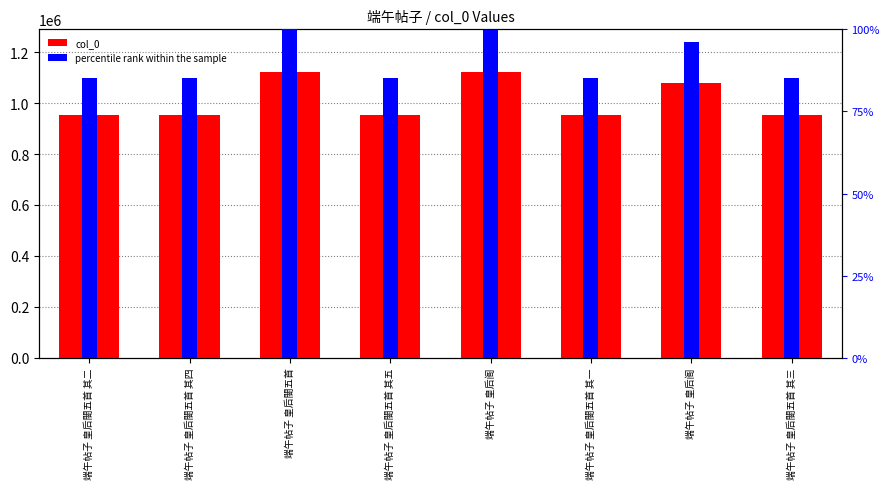

List the series in order of their peak value, lowest first.

percentile rank within the sample, col_0